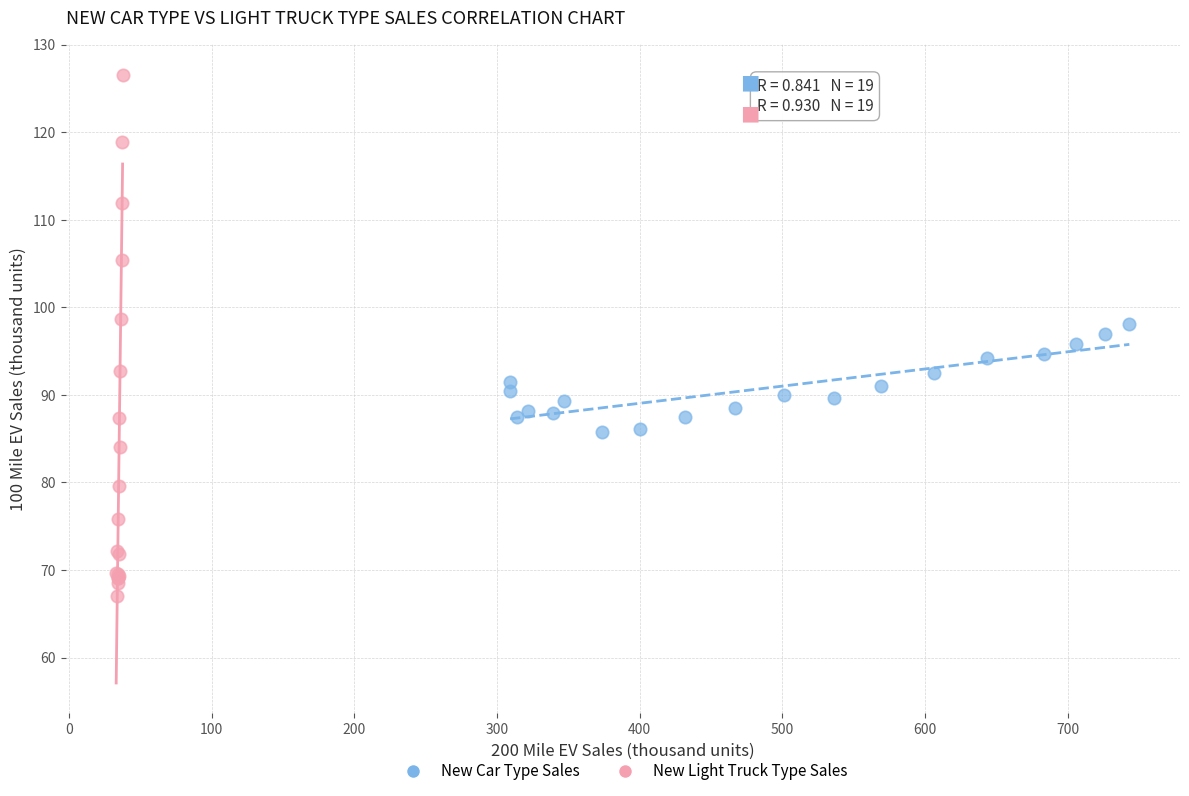

Which series contains the lowest Y value?

New Light Truck Type Sales